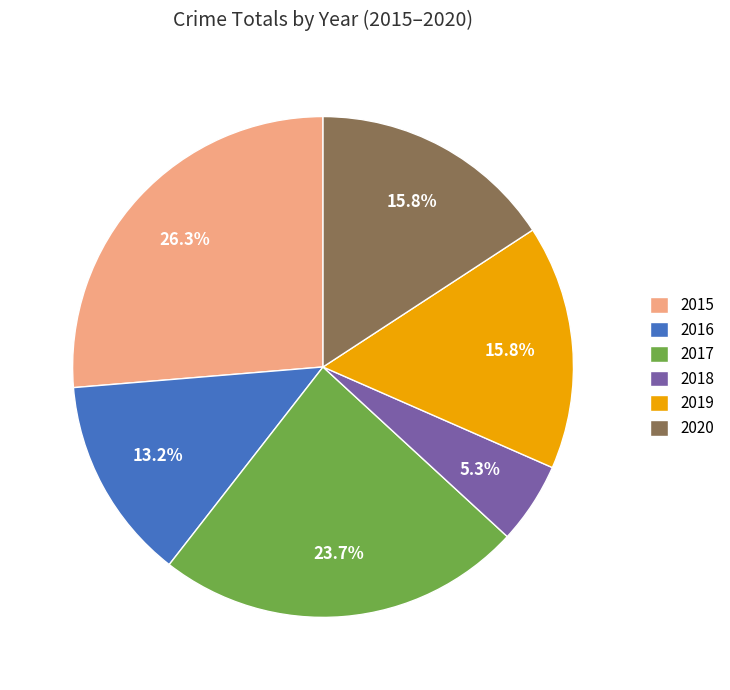

Which category has the biggest portion of the pie?

2015